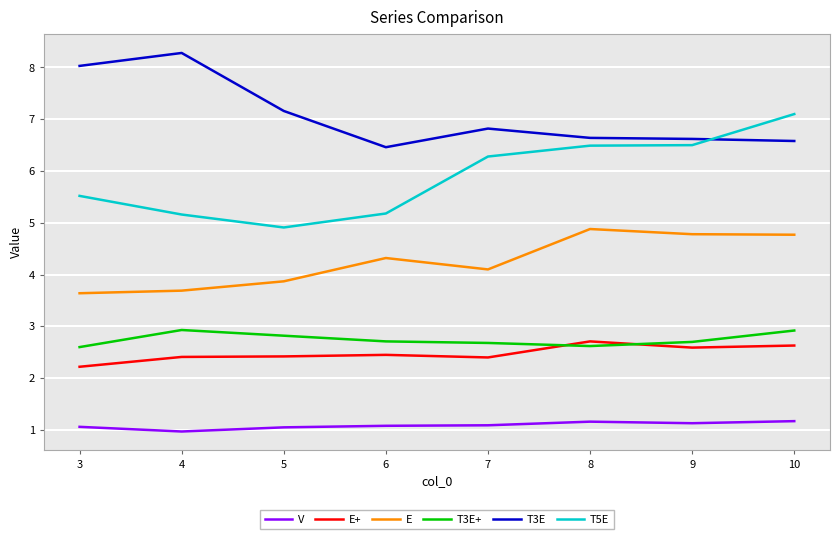

At 5, list the series in order from smallest to largest.

V, E+, T3E+, E, T5E, T3E